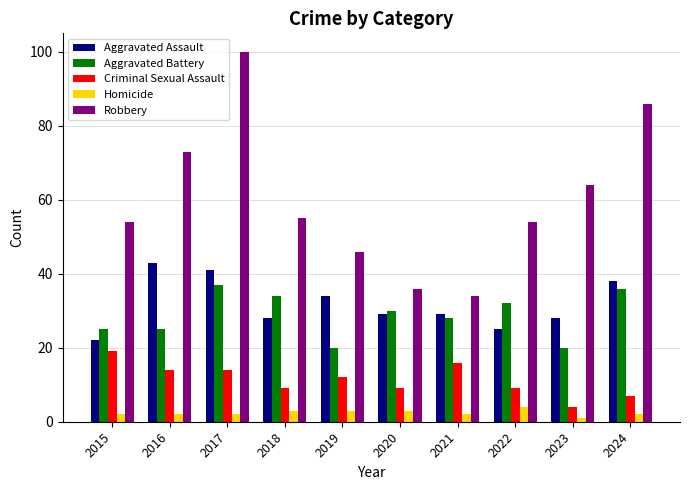

Reading left to right, what are all the values shown in this chart?

Aggravated Assault: 22	43	41	28	34	29	29	25	28	38
Aggravated Battery: 25	25	37	34	20	30	28	32	20	36
Criminal Sexual Assault: 19	14	14	9	12	9	16	9	4	7
Homicide: 2	2	2	3	3	3	2	4	1	2
Robbery: 54	73	100	55	46	36	34	54	64	86